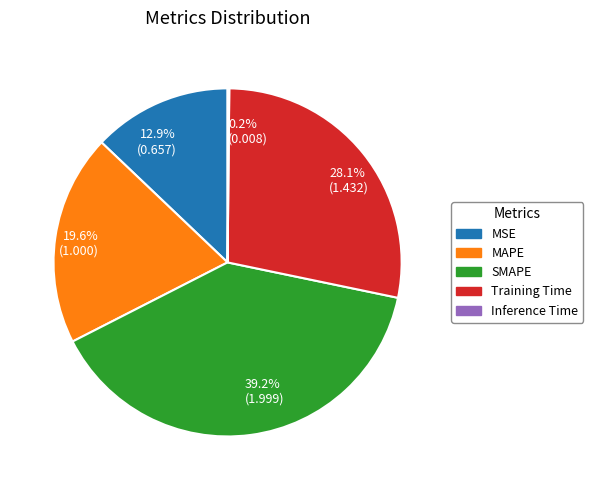

What percentage do MSE and SMAPE together represent?

52.1%